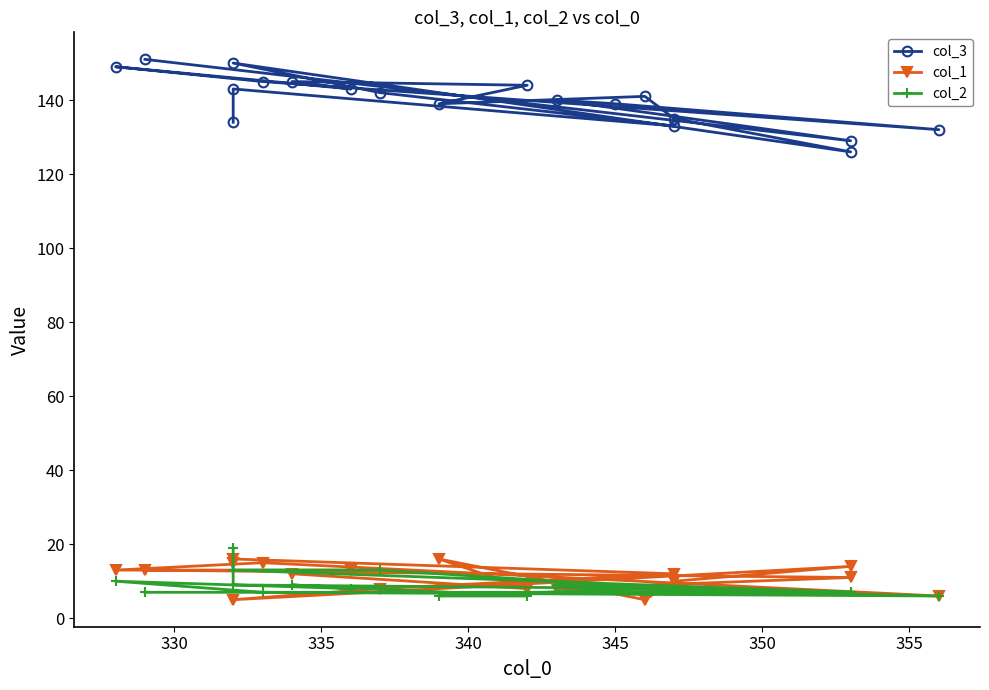

Does the chart display data point markers on the line(s)?

Yes